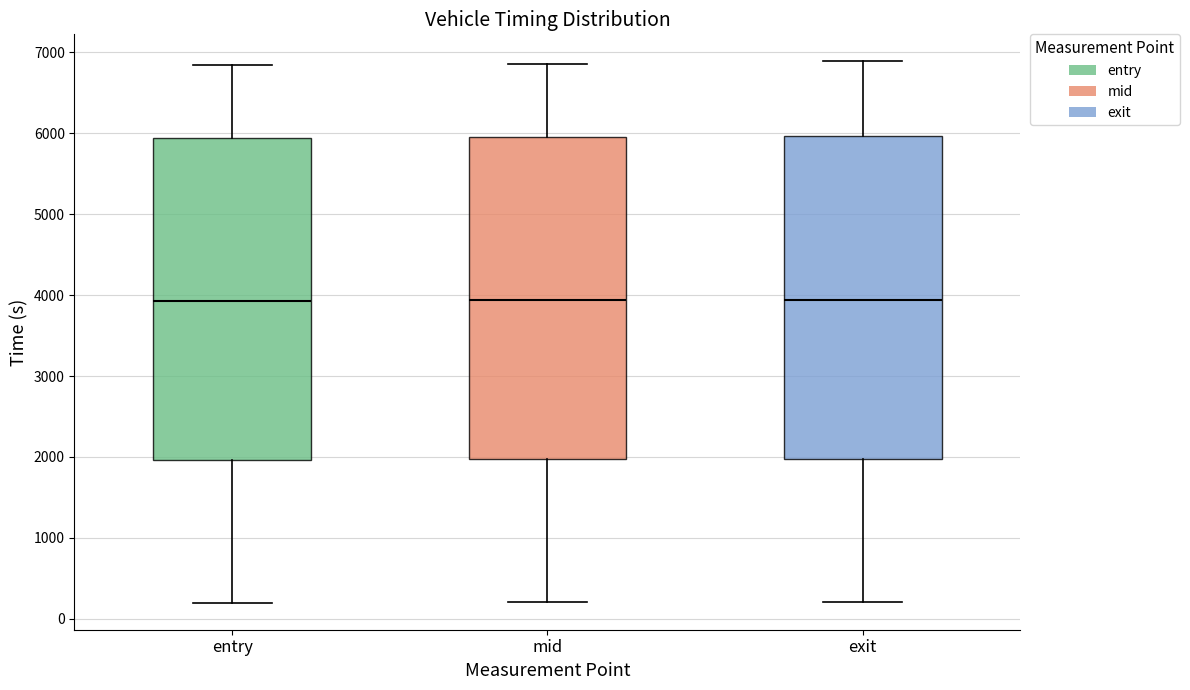

Where does the median line of the box for mid sit on the y-axis? The values are not printed on the chart, so give them approximately, as read against the axis.

3900